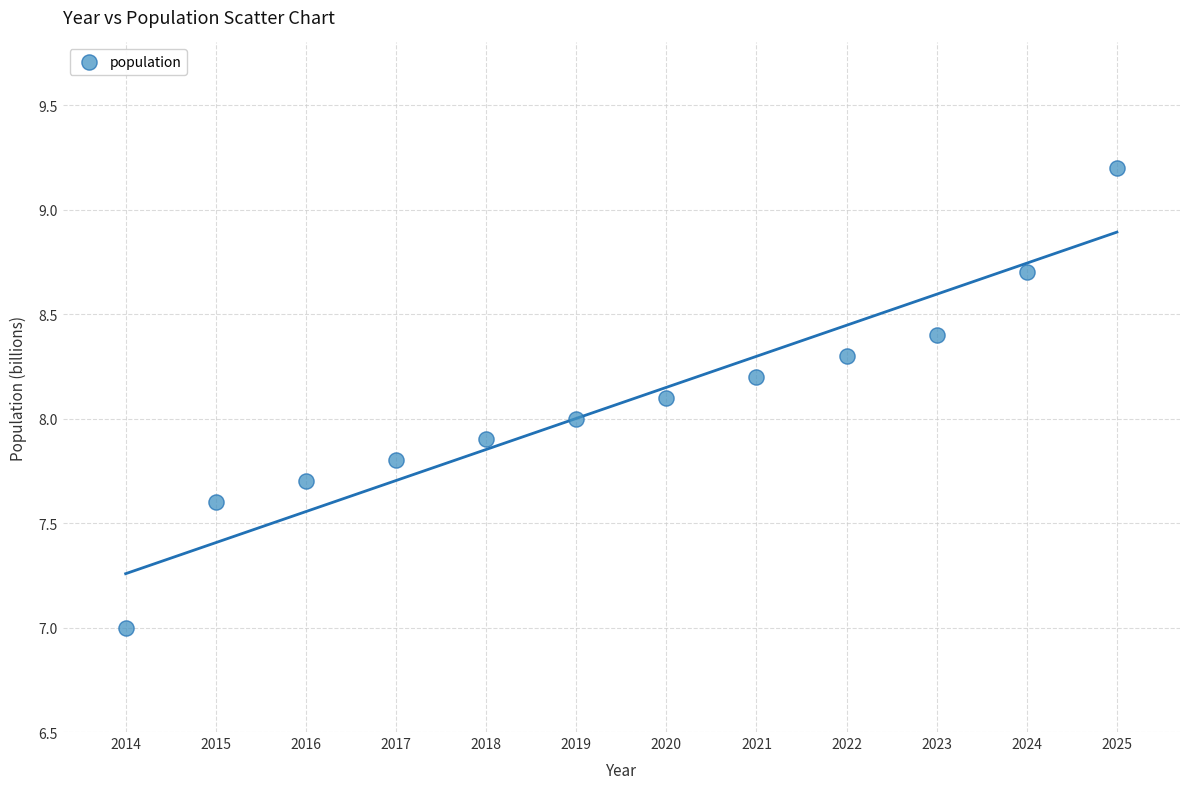

What is the average Y value?

8.1